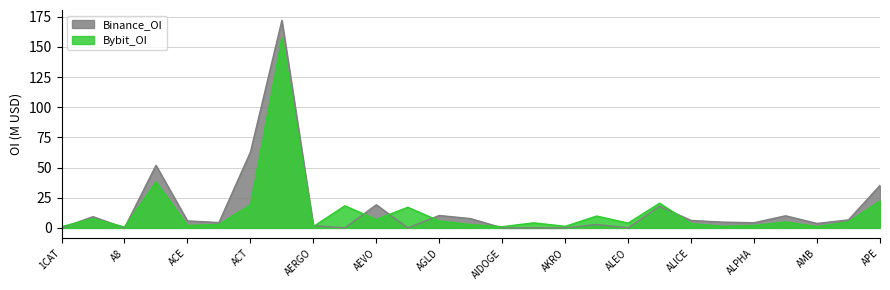

What is the greatest value displayed?

172.0